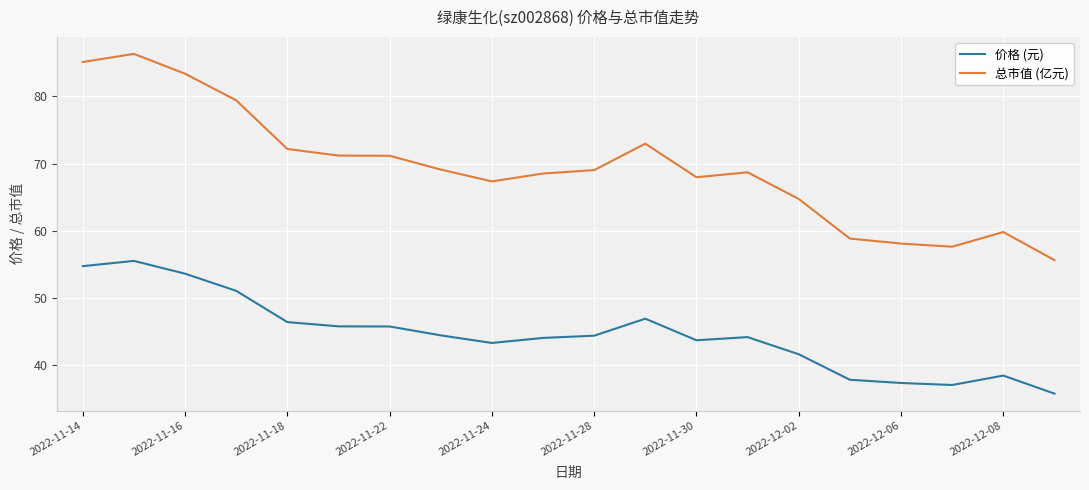

What is the lowest value of the 总市值 (亿元) series?

55.7